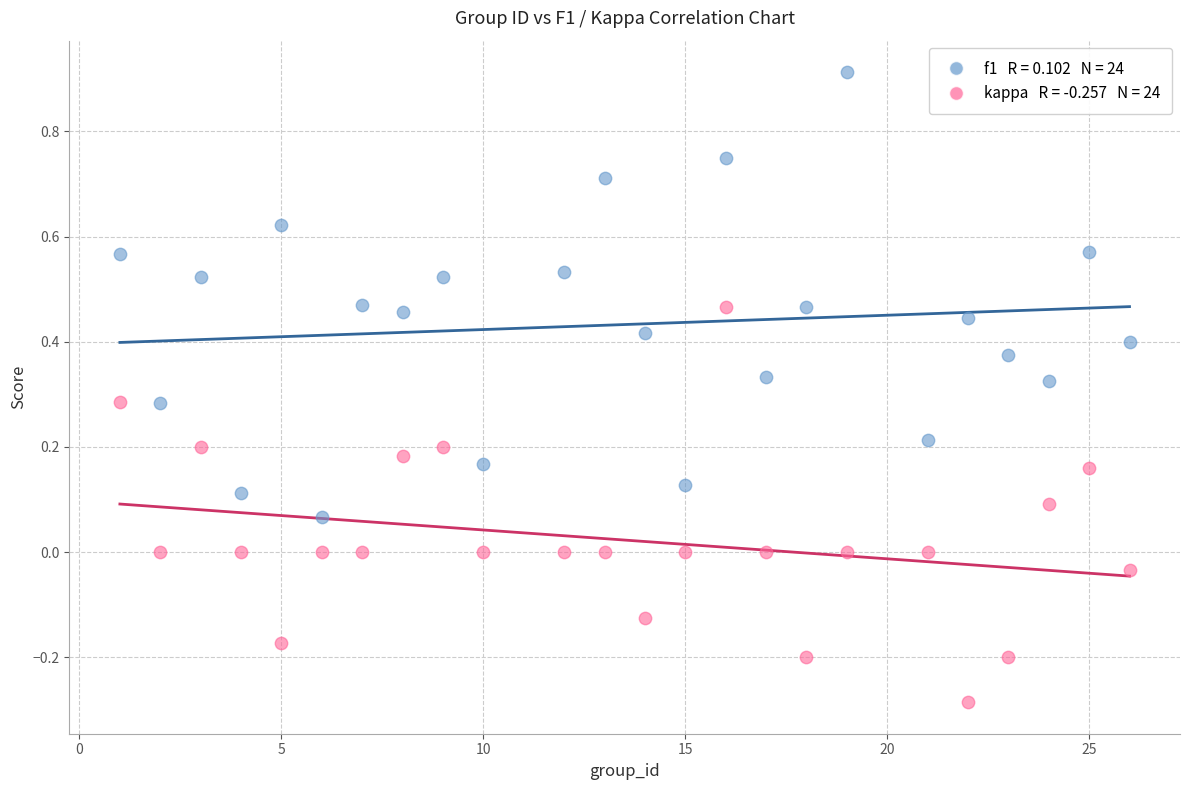

Across all data points, what is the range of X values (max minus min)?

25.0